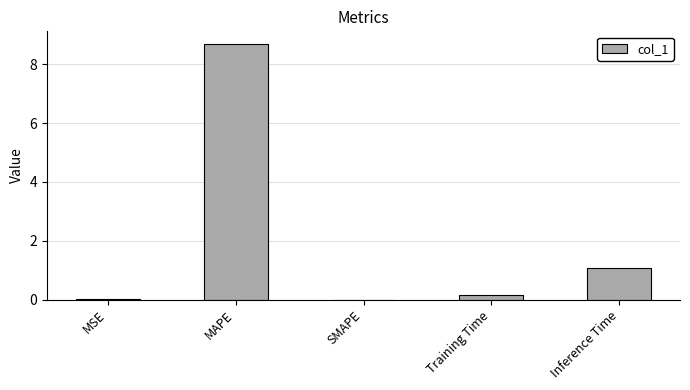

What is the greatest value displayed?

8.7